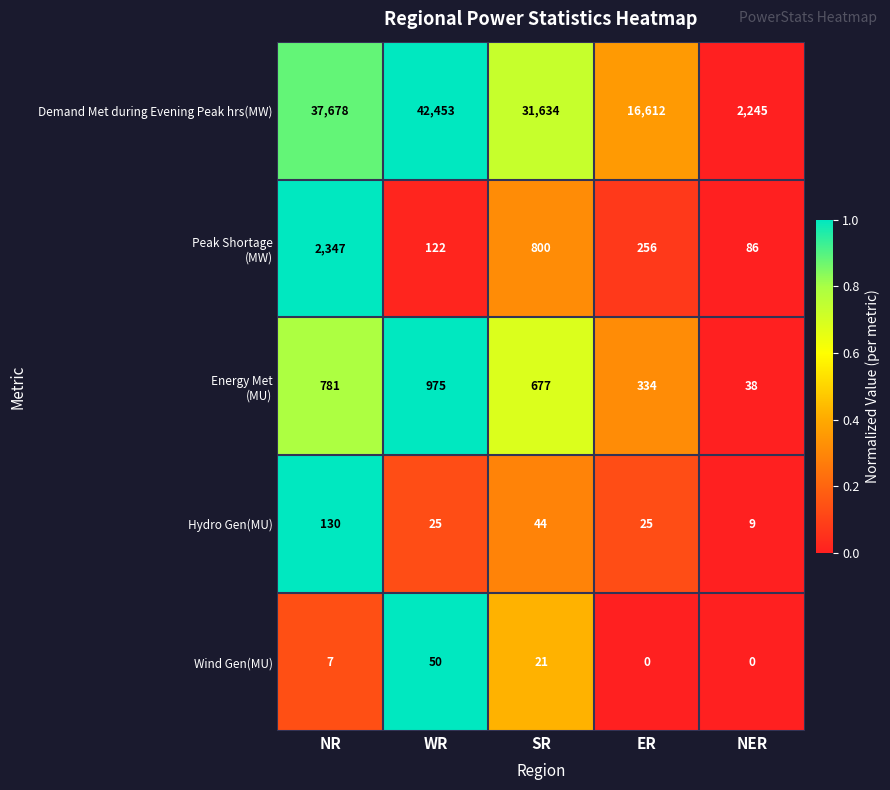

Which series has the largest total across all categories?

Demand Met during Evening Peak hrs(MW)